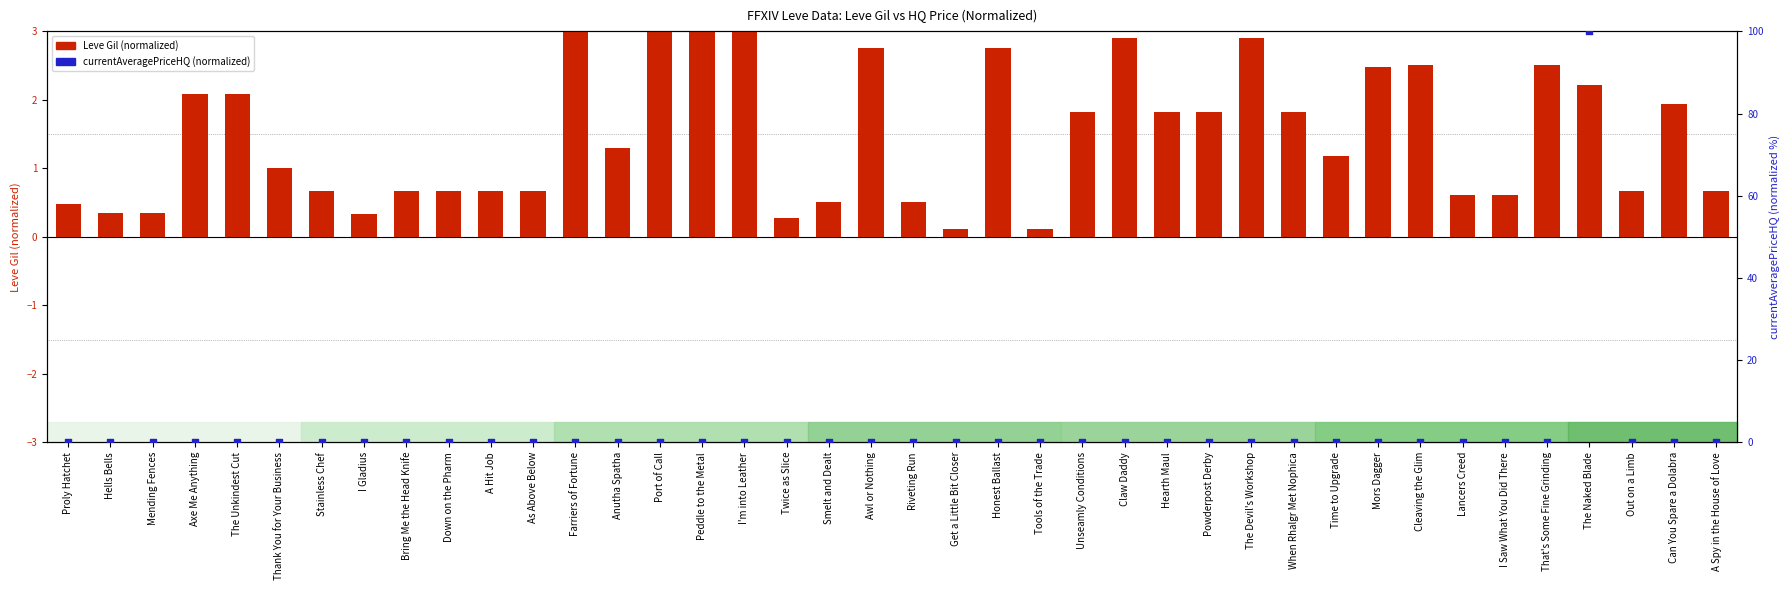

Which series reaches the minimum Y coordinate?

currentAveragePriceHQ (normalized)